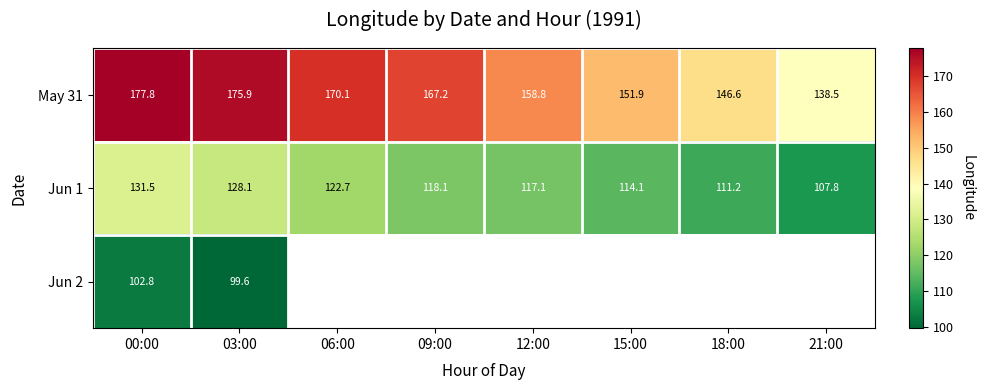

True or false: May 31 has a value of 158.8 at 12:00.

True